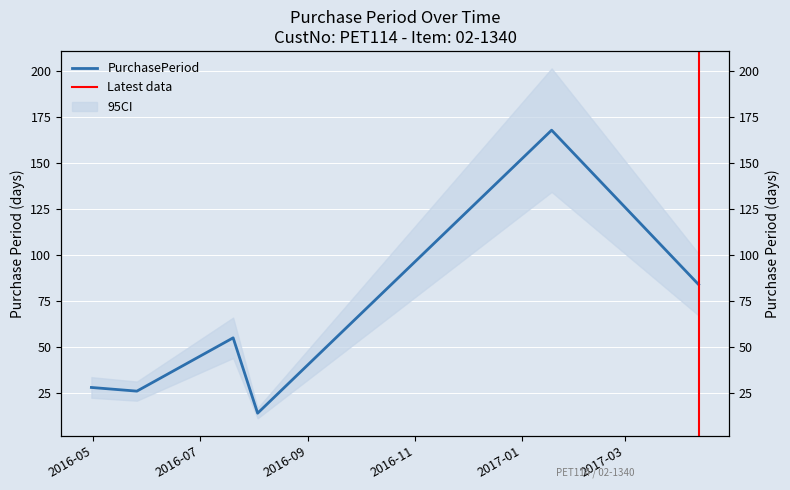

How many data points are above 55?

2